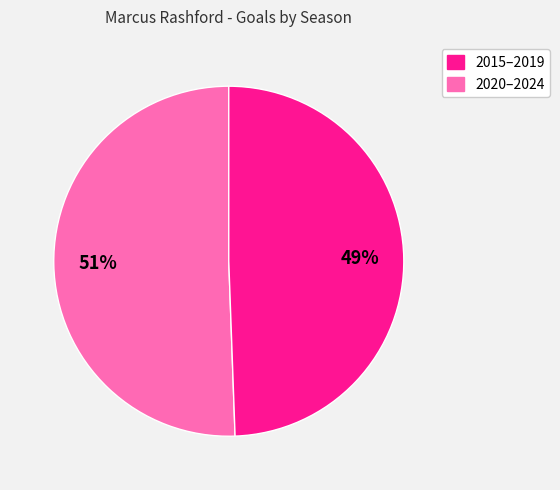

Does any single category account for the majority?

Yes